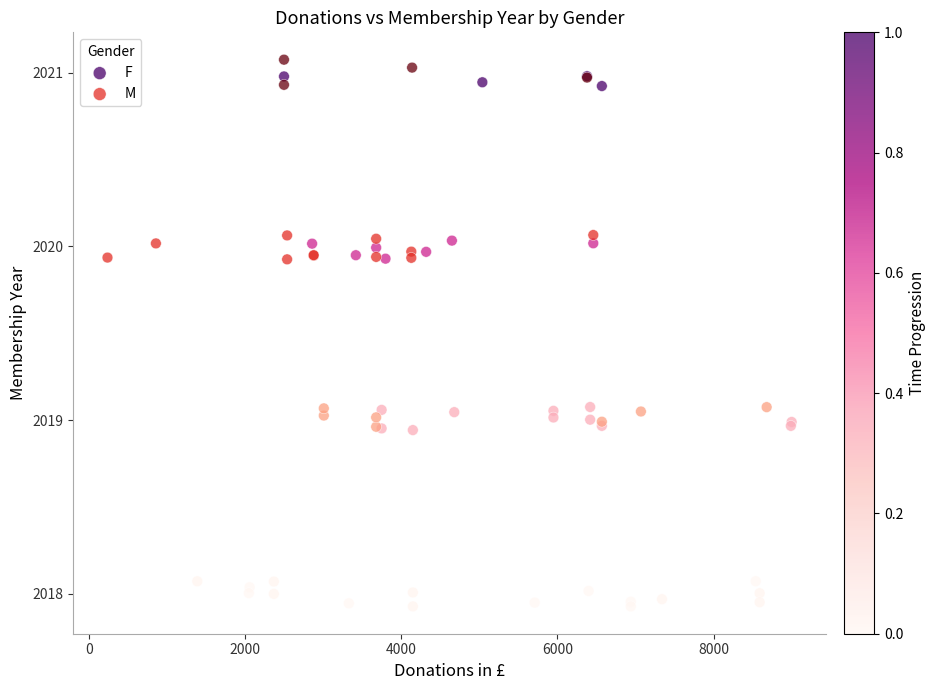

What are all the series names shown in the legend?

F, M